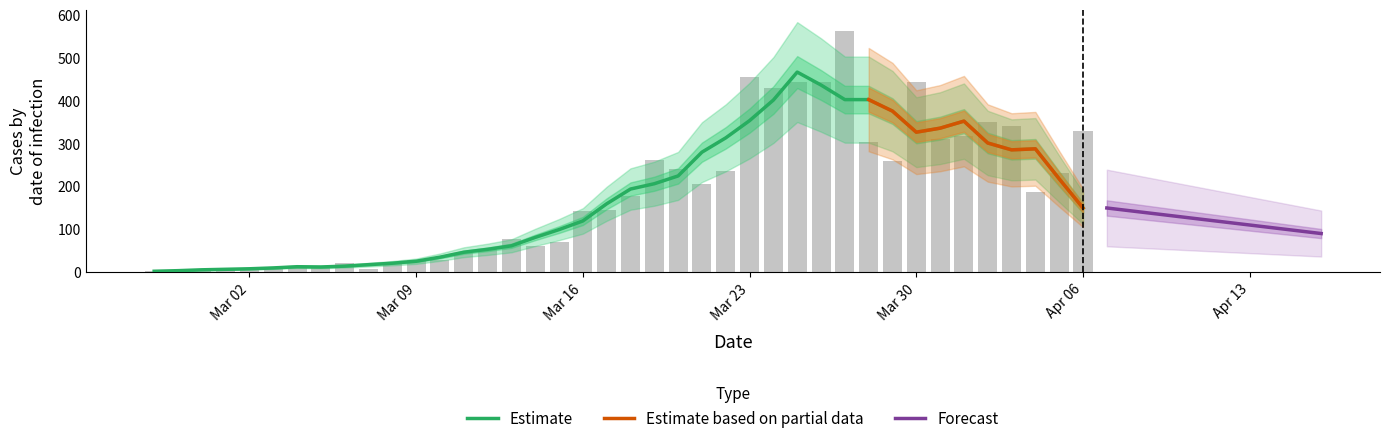

What position from the left is 2020-03-19?

22